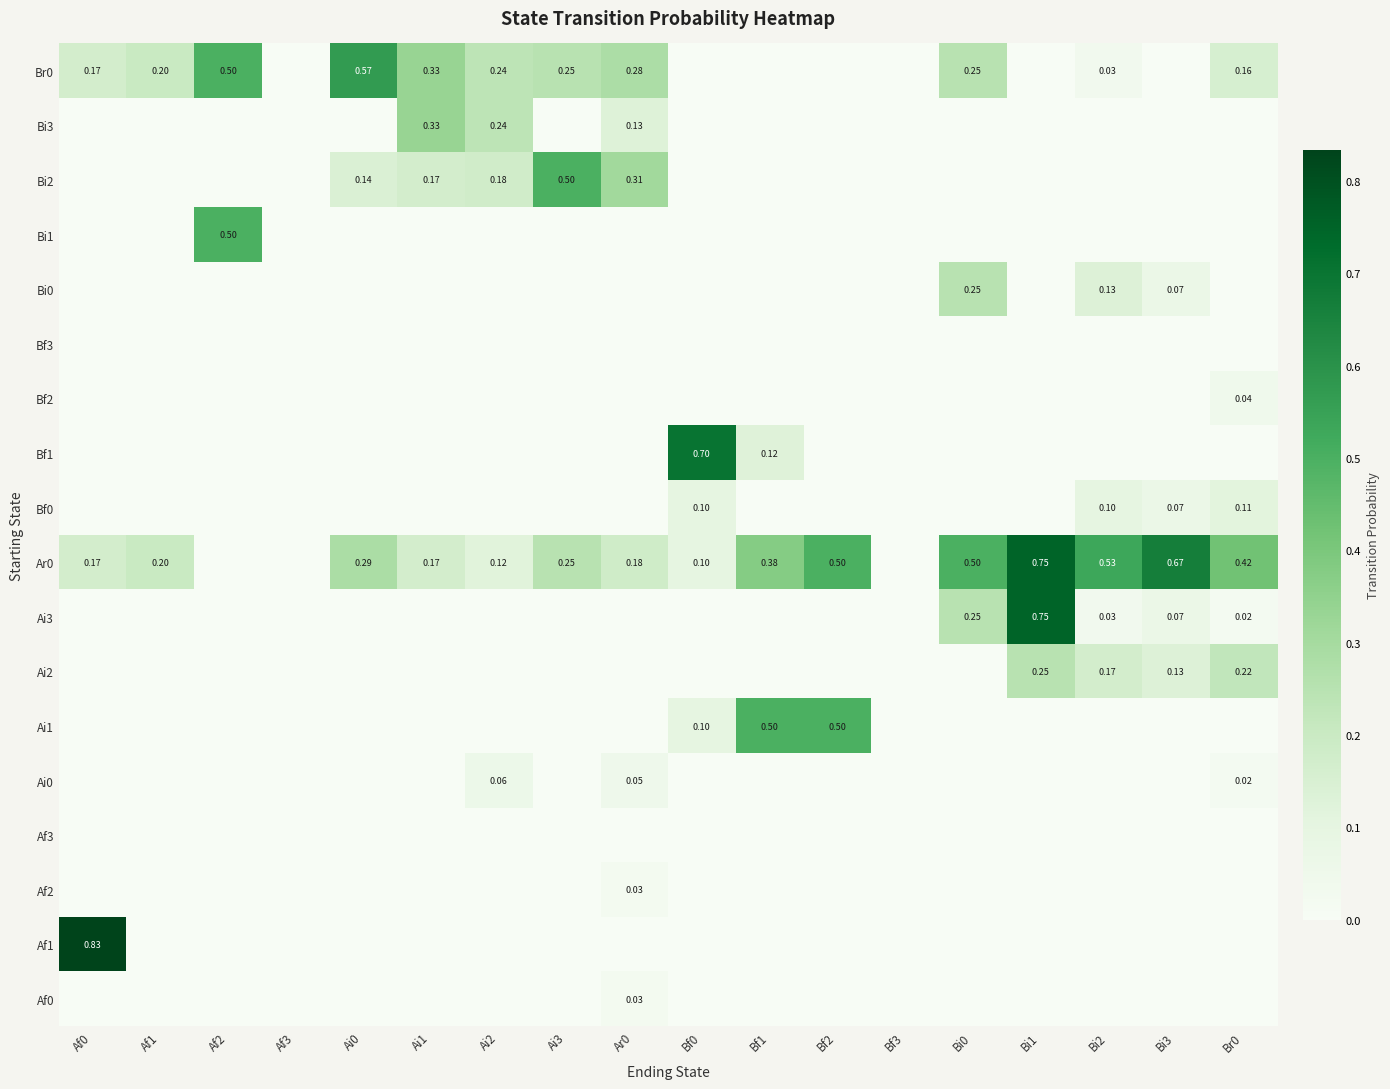

What is the difference between the highest and lowest values at Ai3?

0.5